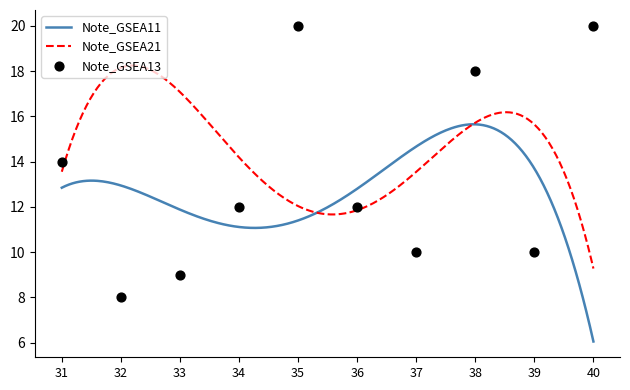

What is the lowest value of the Note_GSEA21 series?

9.3